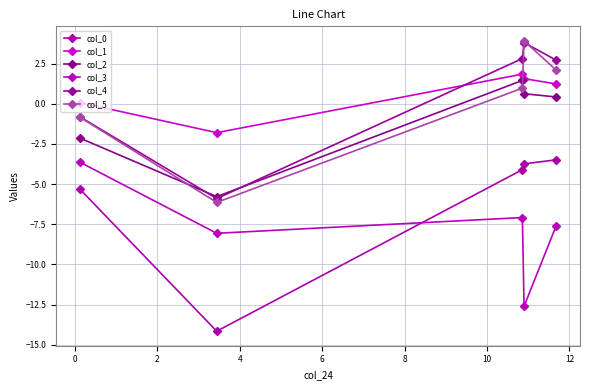

True or false: col_0 and col_4 intersect in this chart.

False